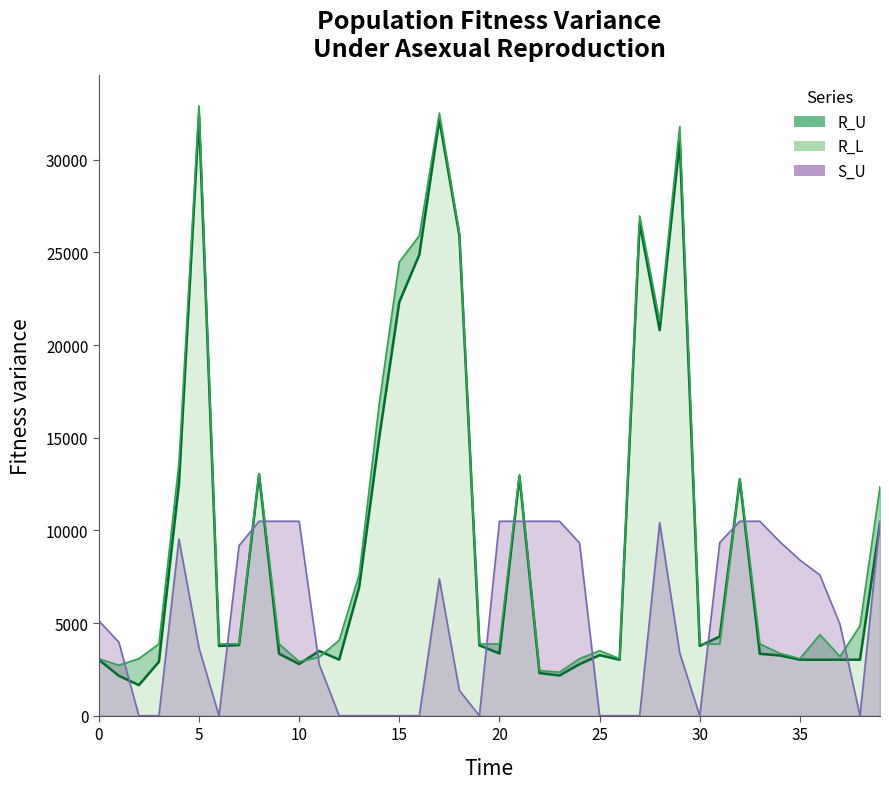

What are all the series names shown in the legend?

R_U, R_L, S_U